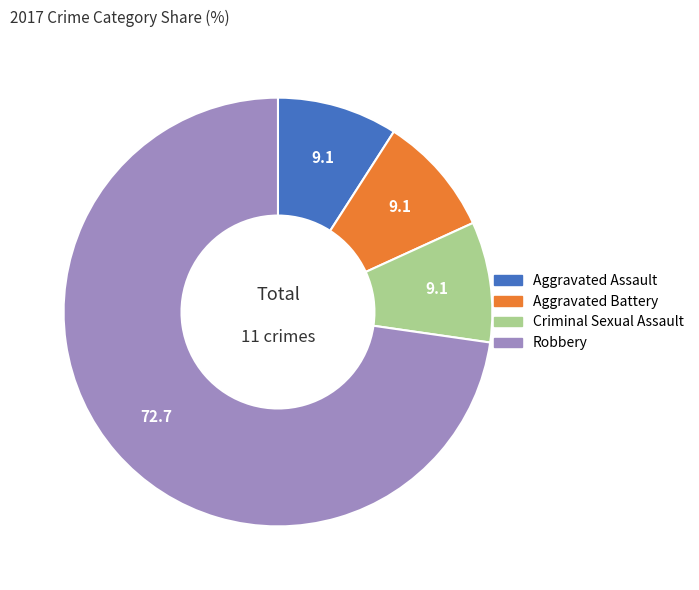

Between Criminal Sexual Assault and Robbery, which is larger?

Robbery